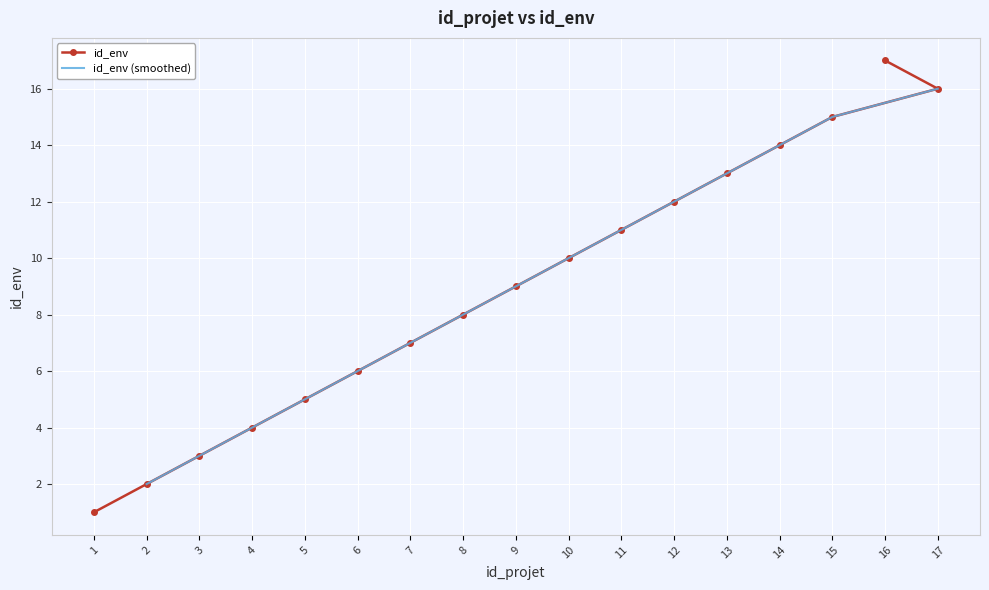

True or false: id_env has a value of 9 at 9.

True